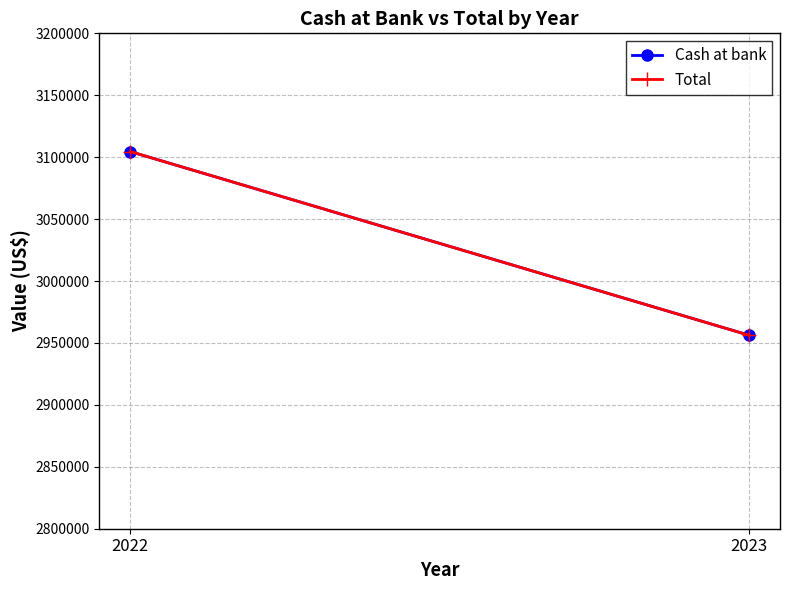

At which category is the sum across all series the highest?

2022